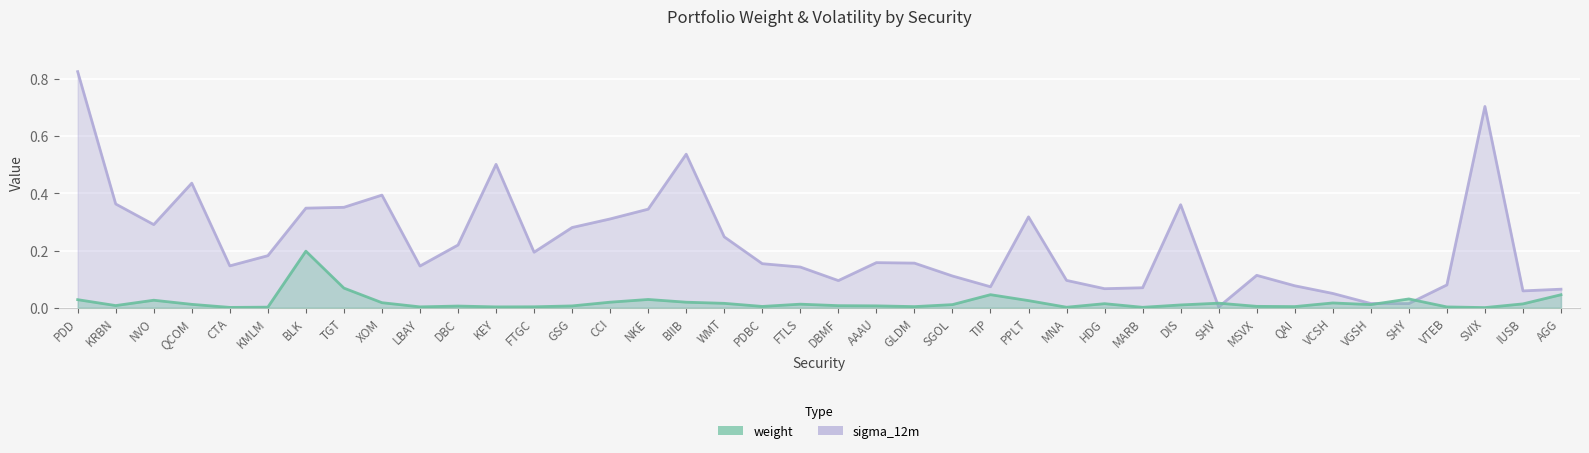

What is the label of the 28th point from the right?

FTGC